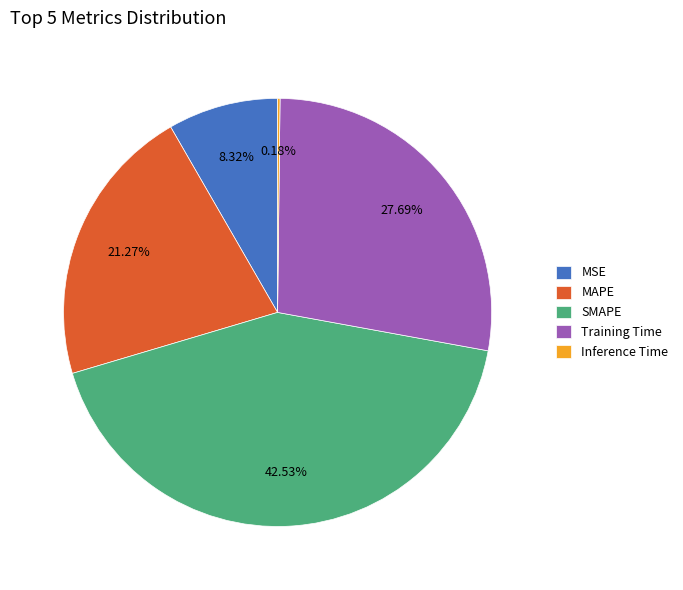

To the nearest percent, what portion does MAPE represent?

21%